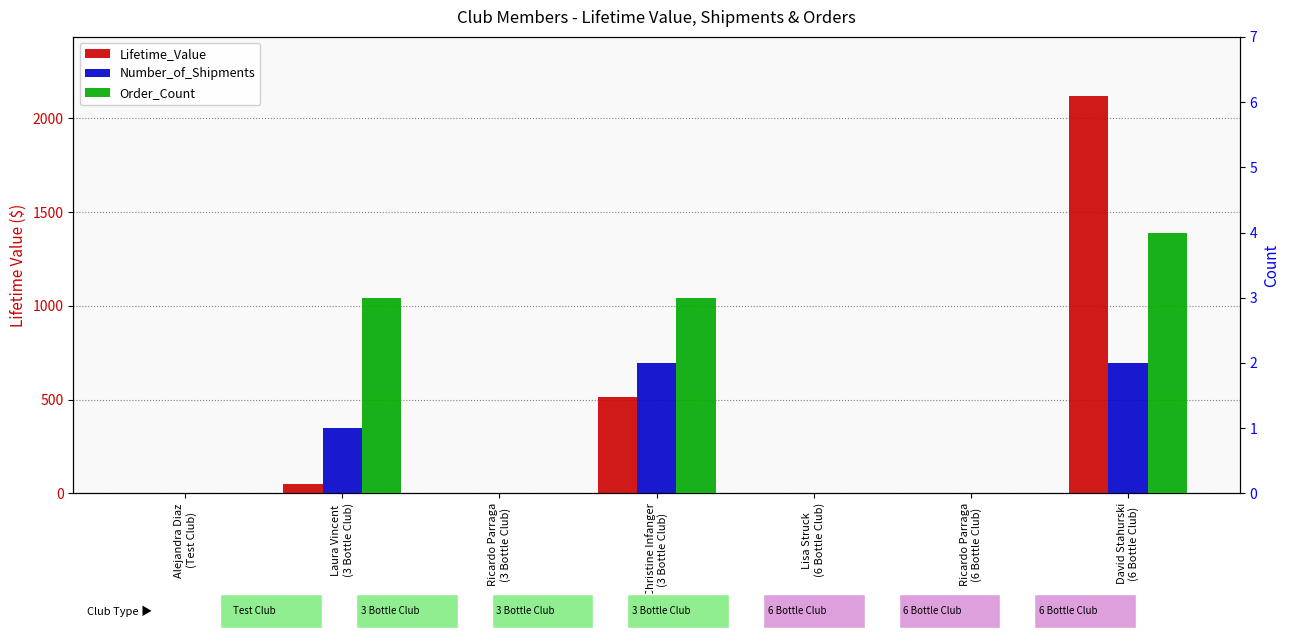

What position from the left is David Stahurski
(6 Bottle Club)?

7